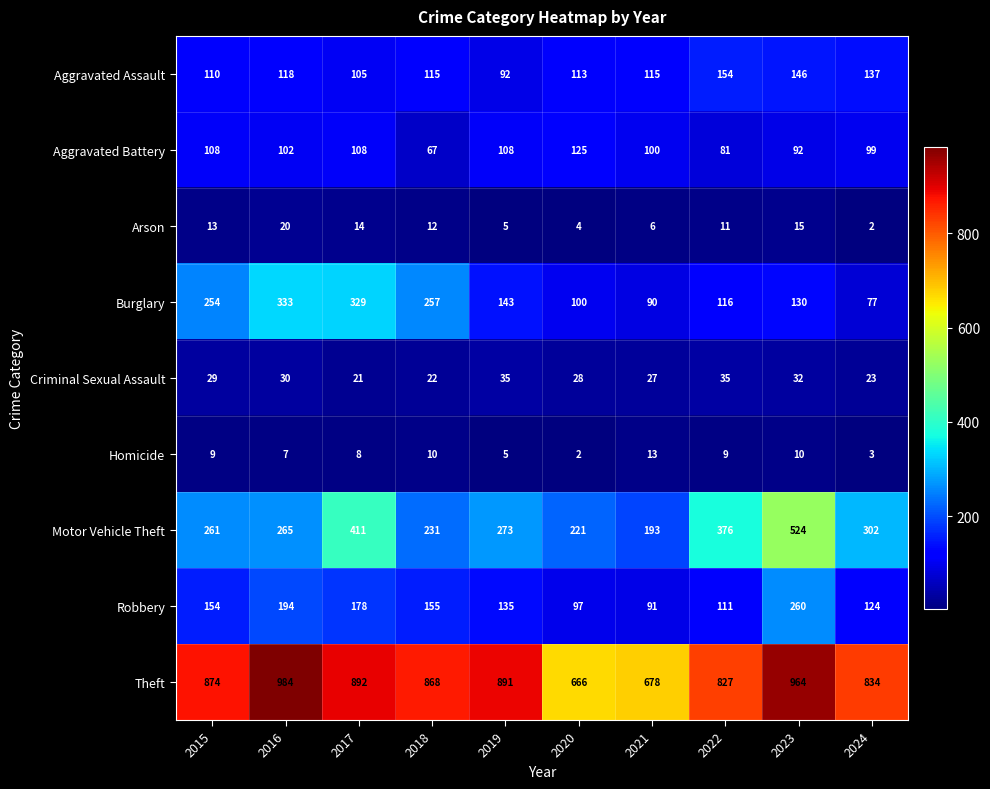

Which series changed the most between 2018 and 2021?

Theft